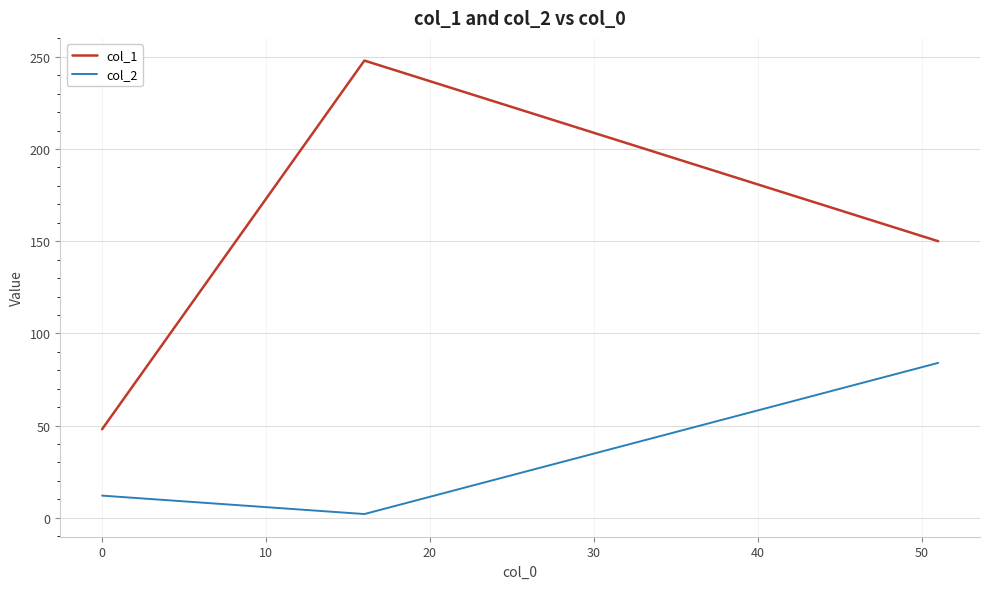

What is the average value of the col_2 series?

33